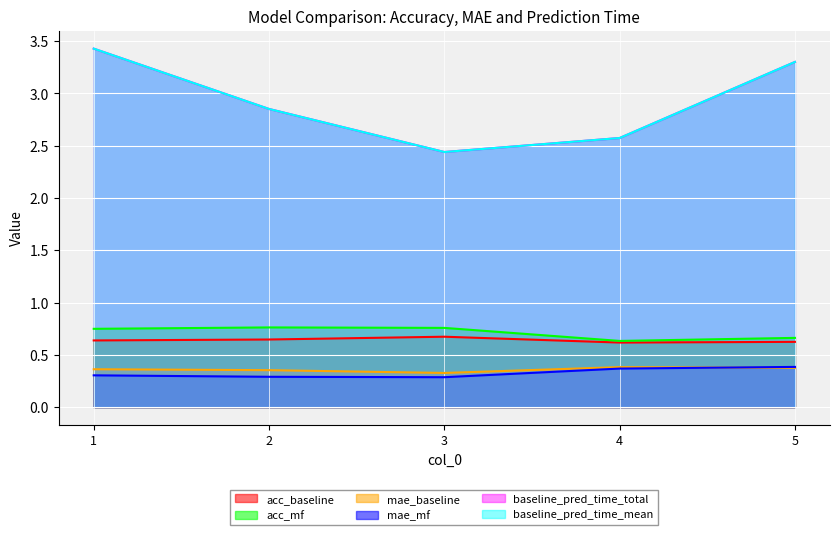

What is the difference between the highest and lowest values at 2?

2.6